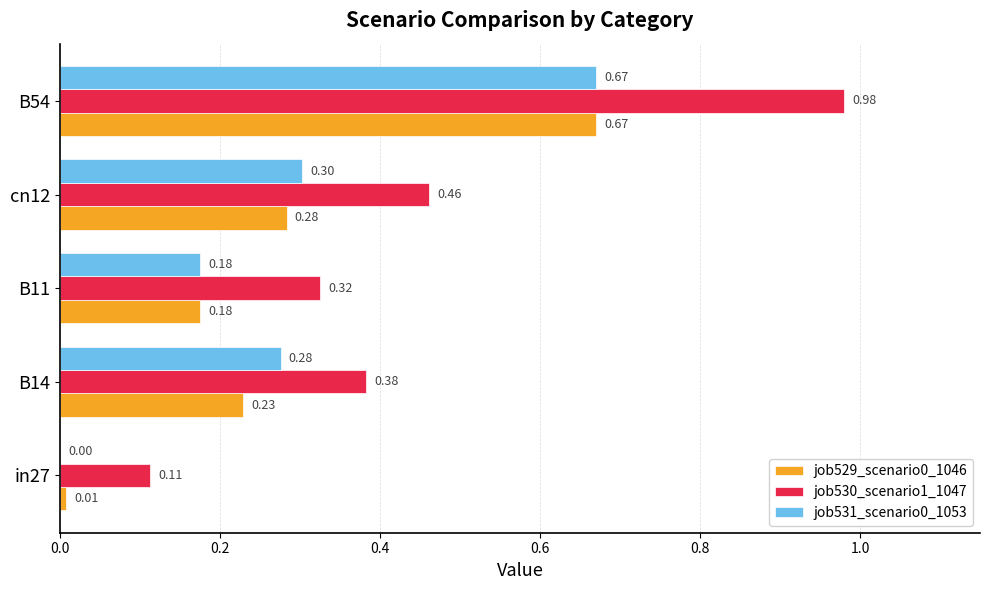

What is the sum of all job529_scenario0_1046 values?

1.4